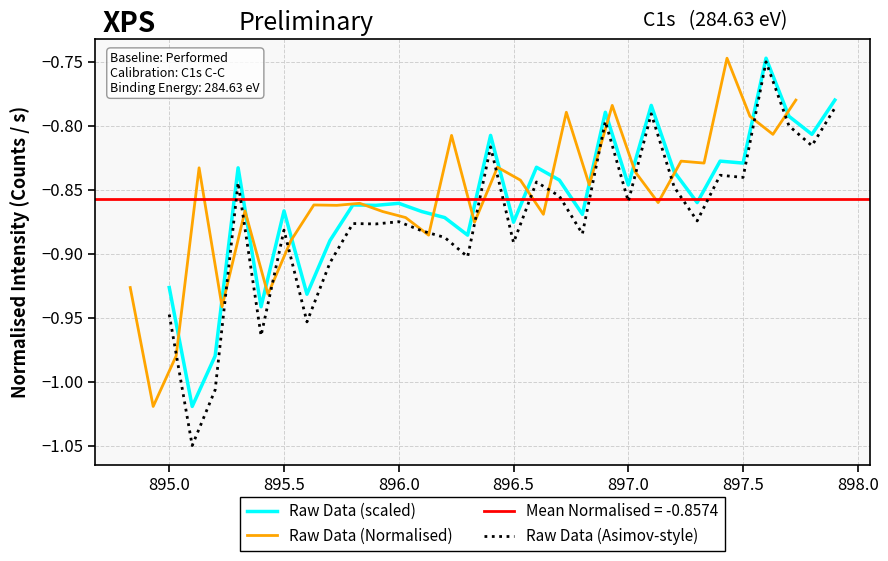

True or false: Raw Data (Asimov-style) and Raw Data (scaled) intersect in this chart.

False